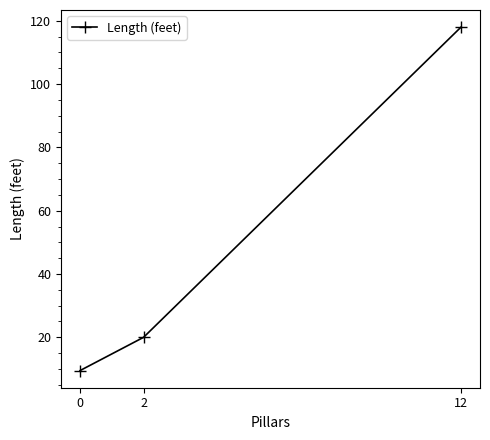

Between 12 and 0, which is larger?

12